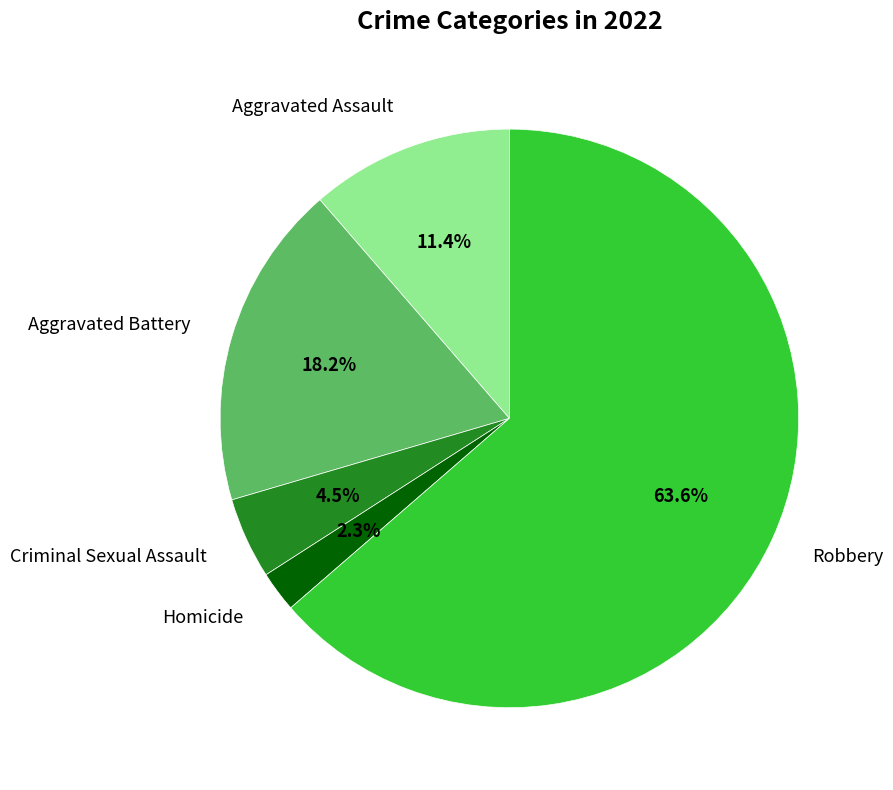

Is it true that Homicide is 2% of the pie?

True